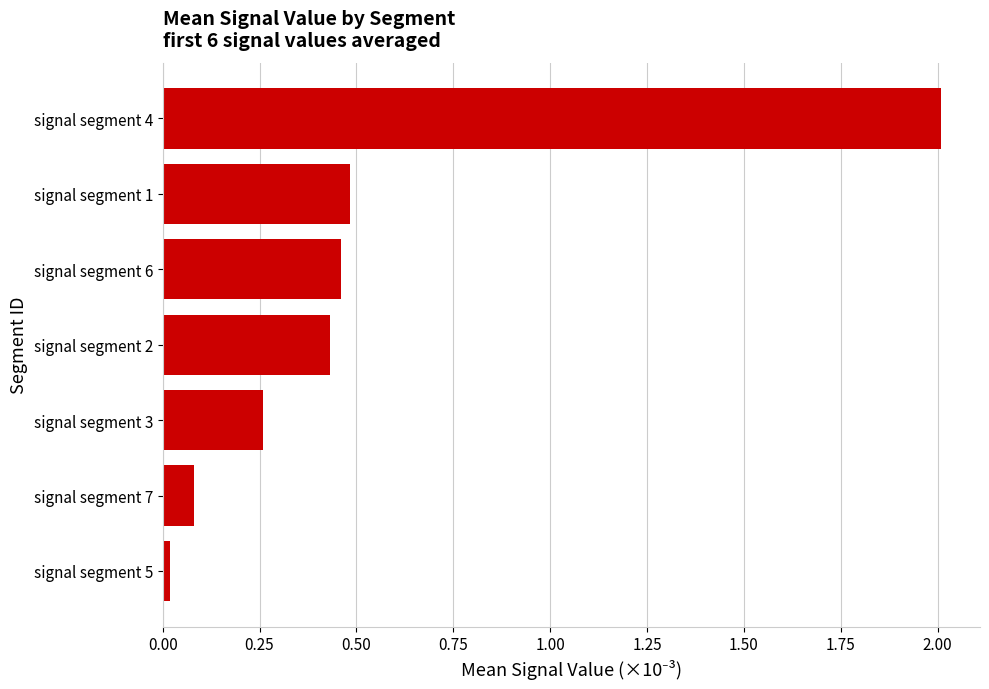

Rank the categories by value from highest to lowest.

signal segment 4, signal segment 1, signal segment 6, signal segment 2, signal segment 3, signal segment 7, signal segment 5